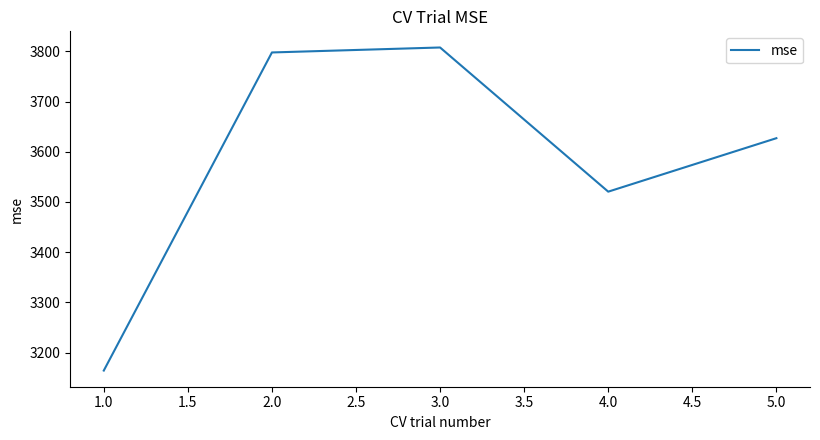

Does the chart have visible grid lines?

No